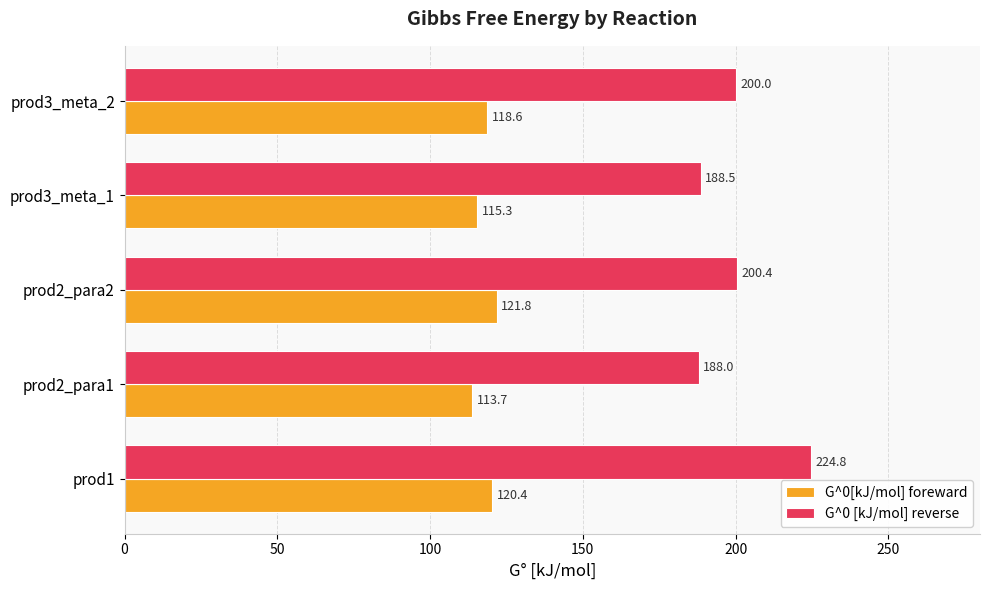

Where is G^0[kJ/mol] foreward nearest to the value 117?

prod3_meta_2